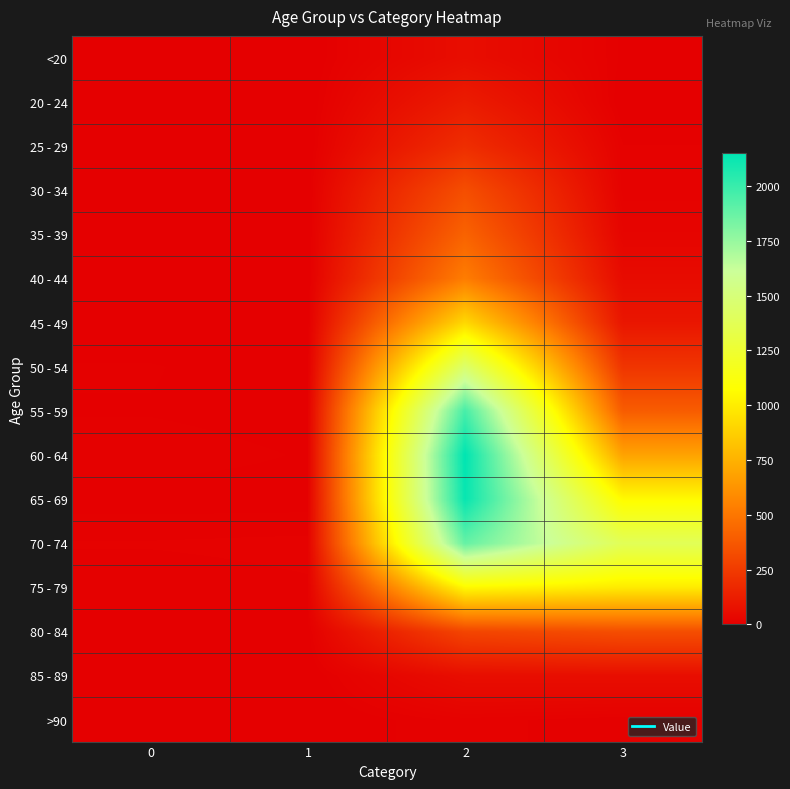

How many series are shown in this chart?

16